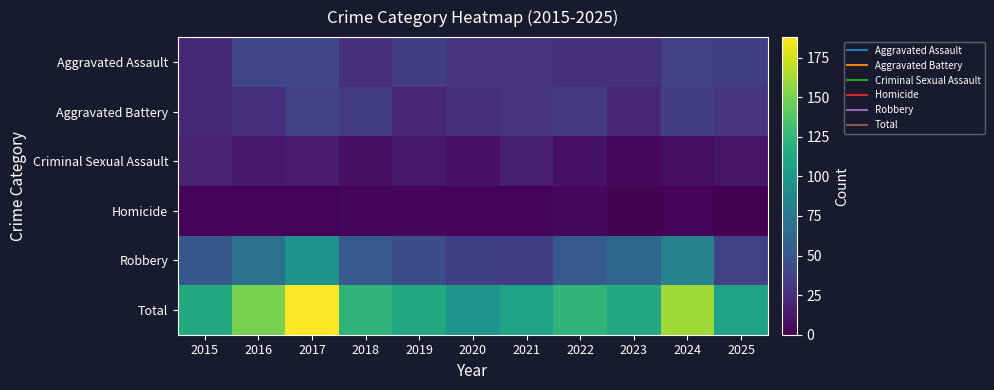

Which label corresponds to the largest value in the chart?

2017